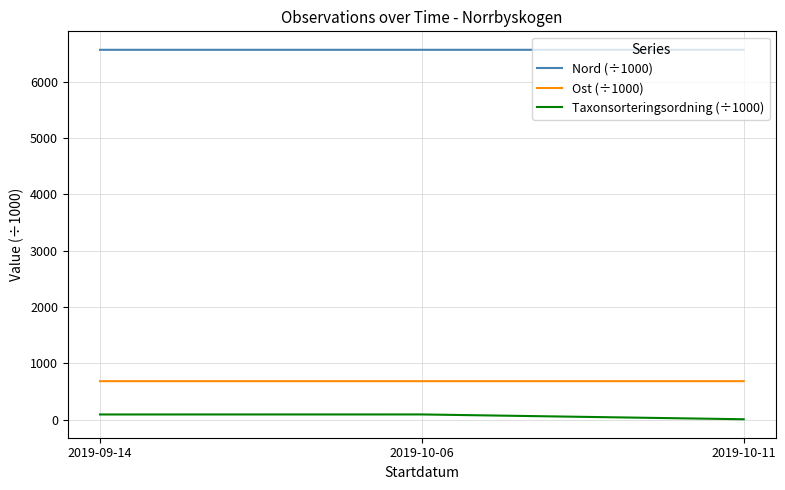

What is the maximum value shown in the chart?

6566.1